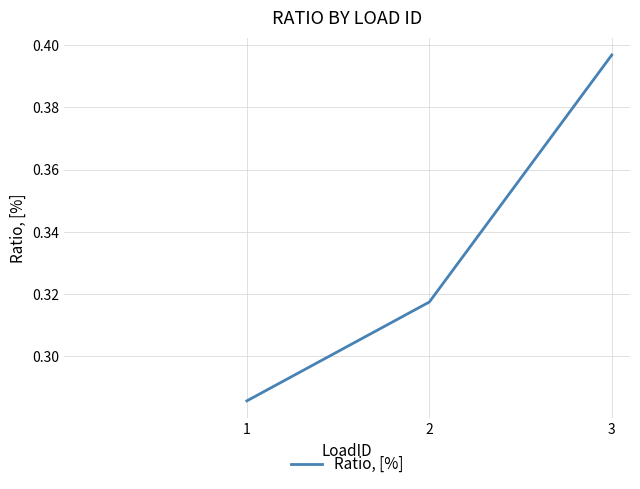

Which category has the highest value across all series?

3